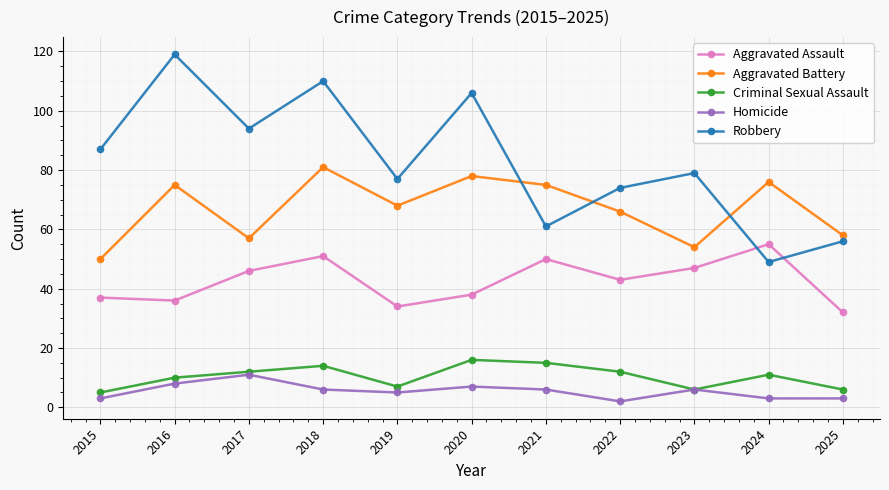

How many lines are shown in the chart?

5